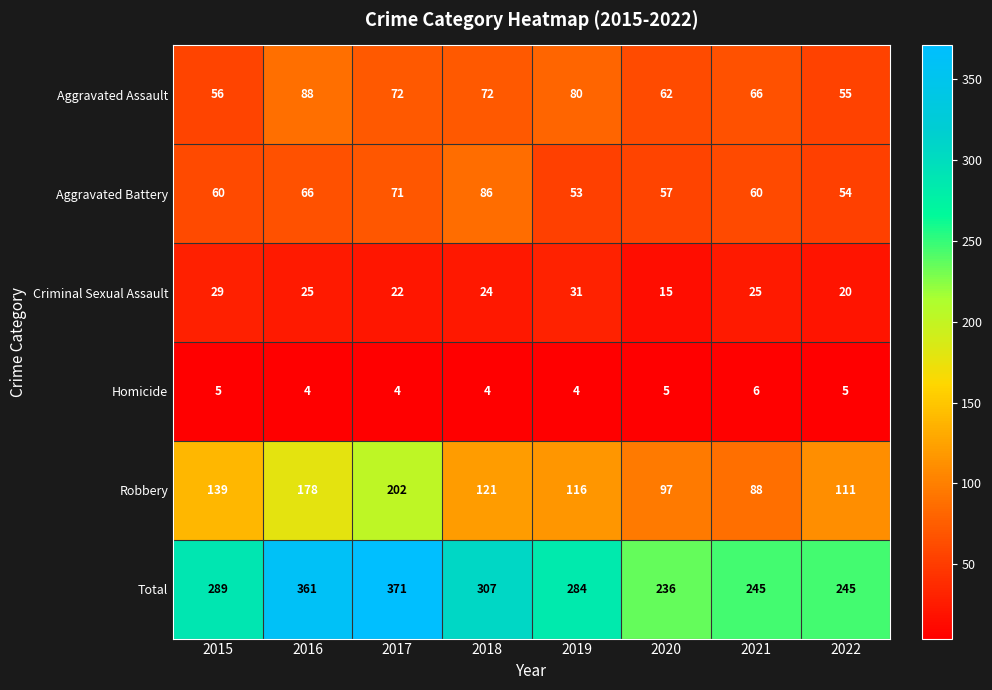

How many categories are shown in the chart?

8